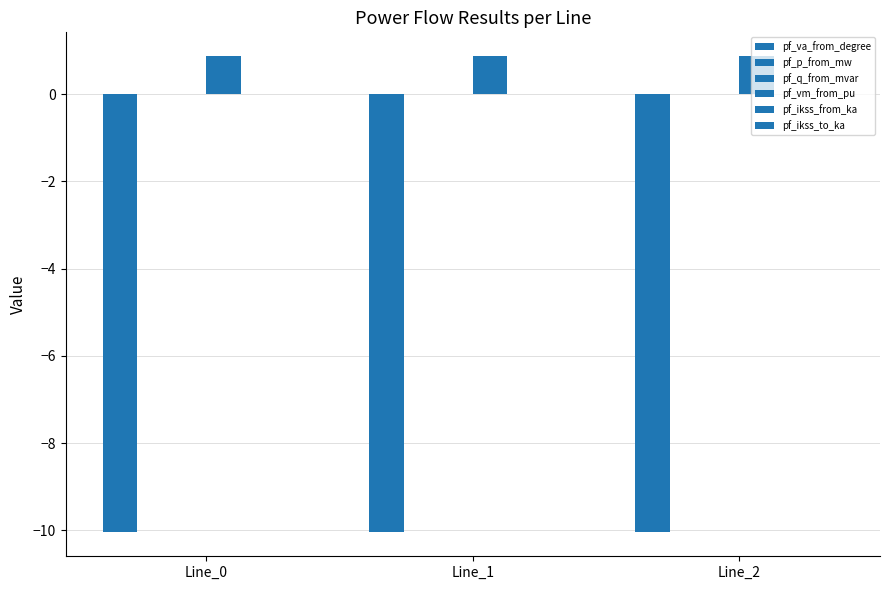

Between Line_1 and Line_2, which series saw the biggest shift?

pf_va_from_degree